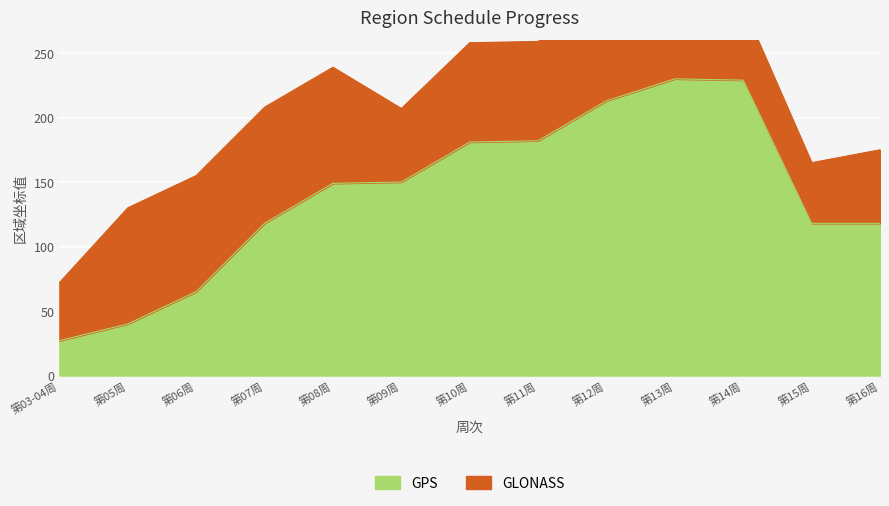

True or false: the data has more than 0 interior local peaks.

True